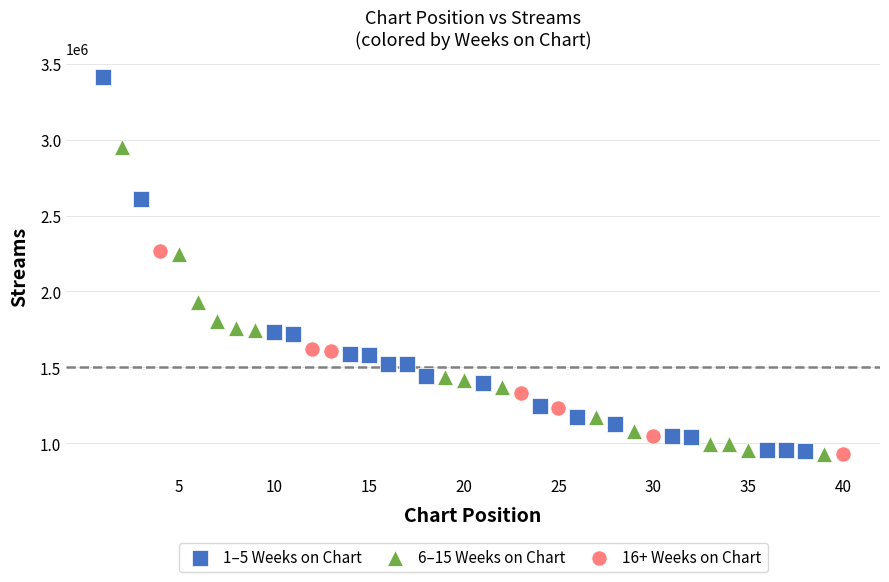

Which series contains the highest Y value?

1–5 Weeks on Chart